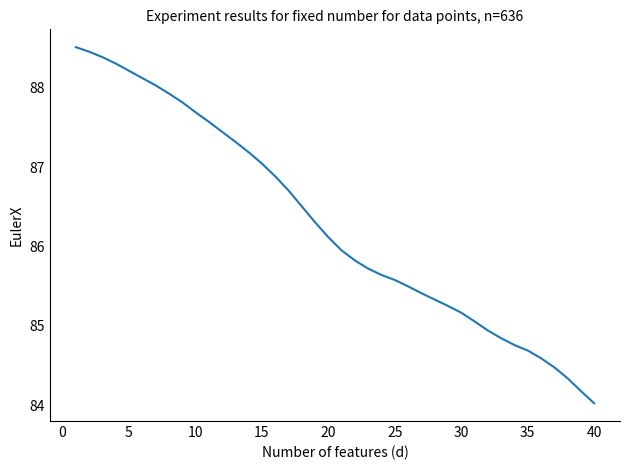

What is the difference between the maximum and minimum values?

4.5